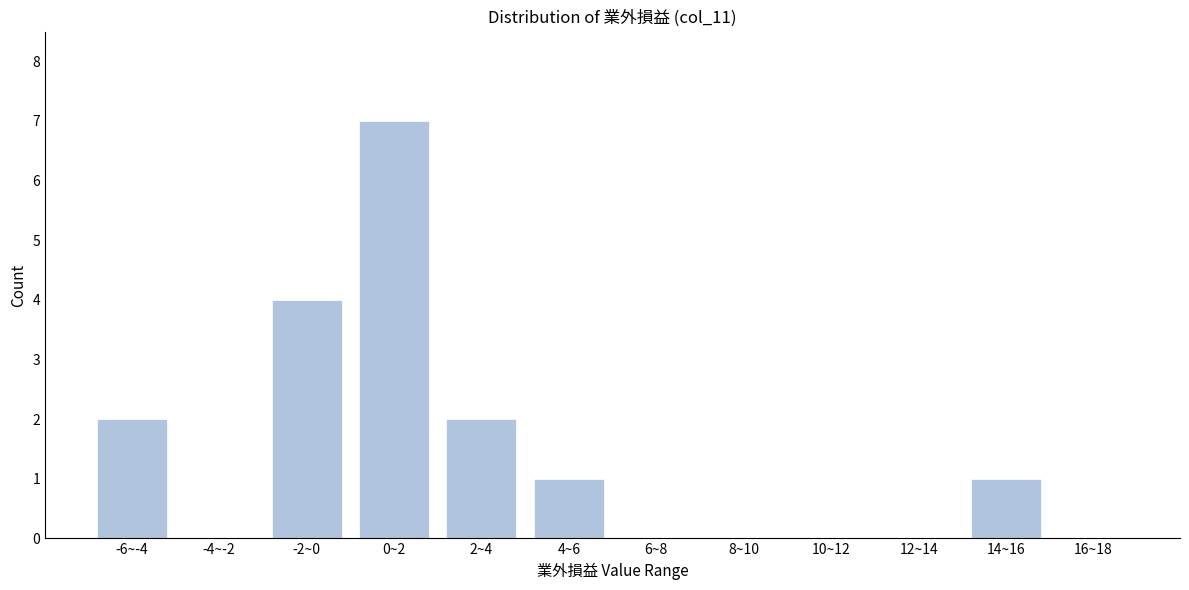

Reading left to right, what are all the values shown in this chart?

-6~-4=2	-4~-2=0	-2~0=4	0~2=7	2~4=2	4~6=1	6~8=0	8~10=0	10~12=0	12~14=0	14~16=1	16~18=0